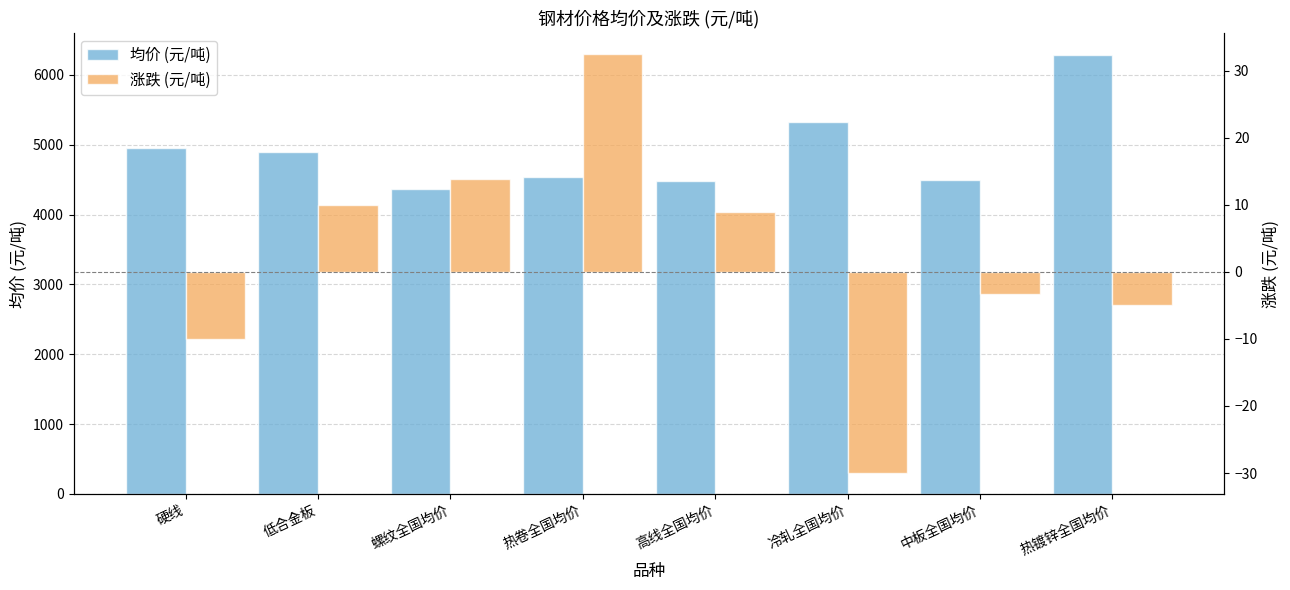

What is the average value of the 均价 (元/吨) series?

4920.1